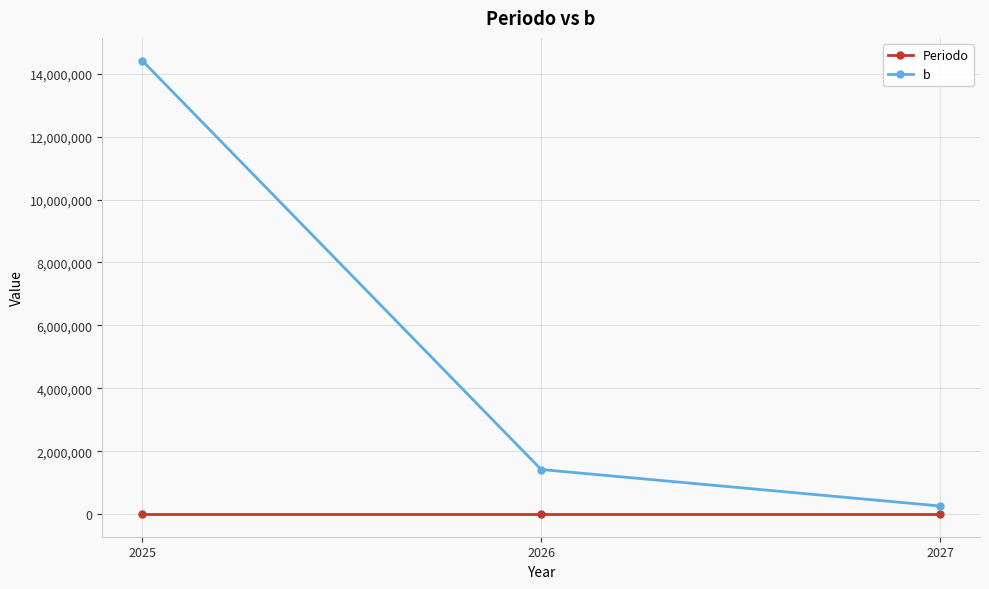

Is this an area chart (filled region under the line)?

No